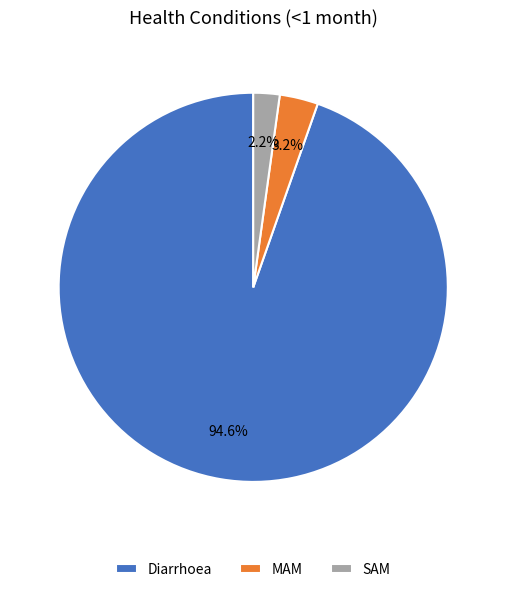

Count the number of slices in the pie.

3